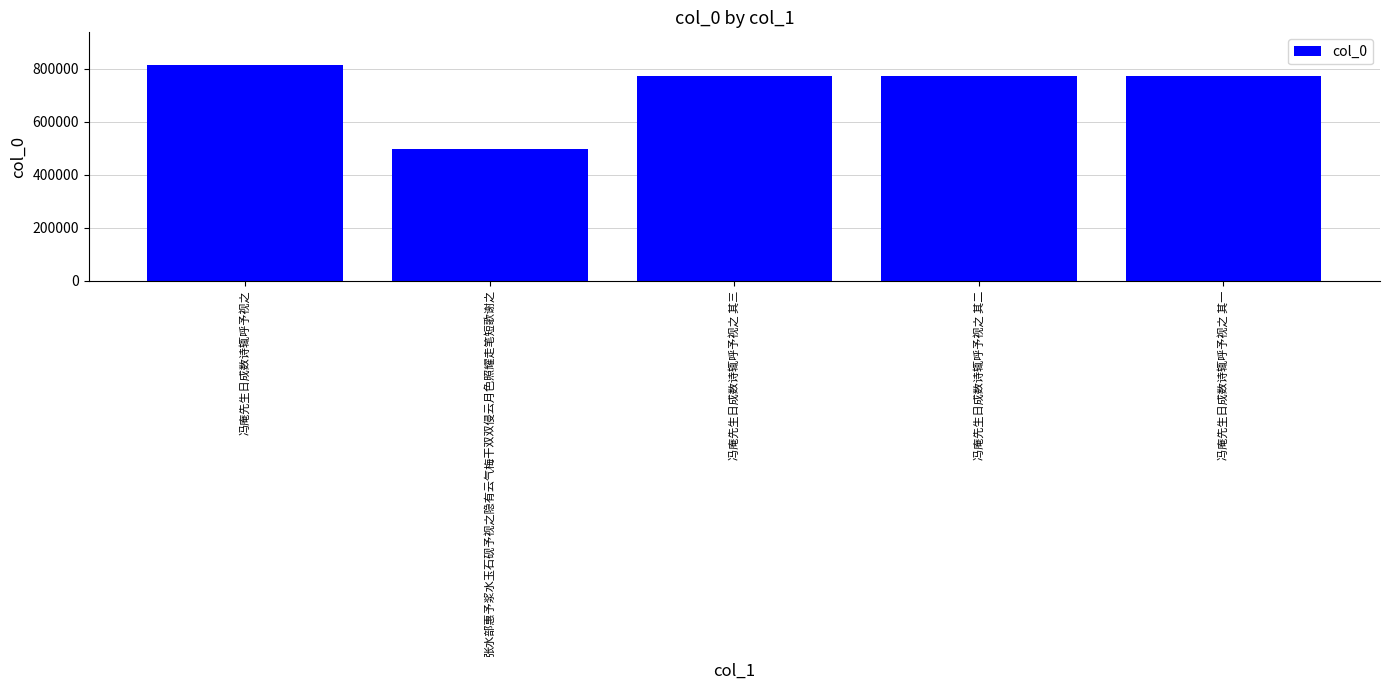

What is the sum of all values?

3619804